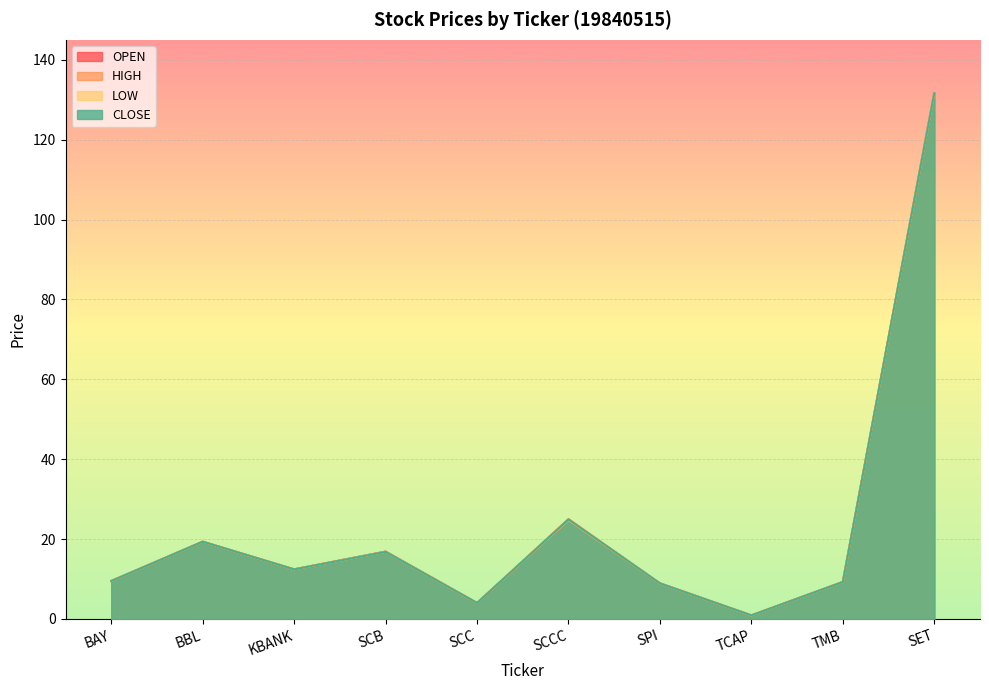

What is the total value across all series at BAY?

38.0